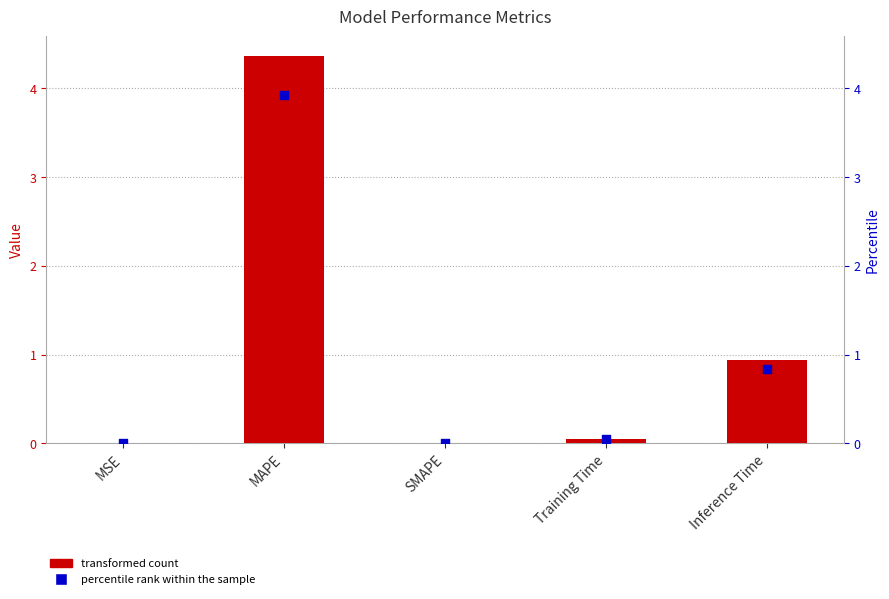

At how many categories does at least one series exceed 2?

1